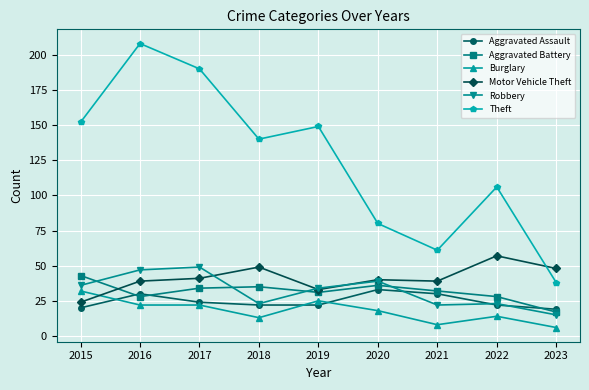

Reading left to right, what are all the values shown in this chart?

Aggravated Assault: 20	30	24	22	22	33	30	22	19
Aggravated Battery: 43	28	34	35	31	36	32	28	17
Burglary: 32	22	22	13	25	18	8	14	6
Motor Vehicle Theft: 24	39	41	49	33	40	39	57	48
Robbery: 36	47	49	23	34	39	22	23	15
Theft: 152	208	190	140	149	80	61	106	38